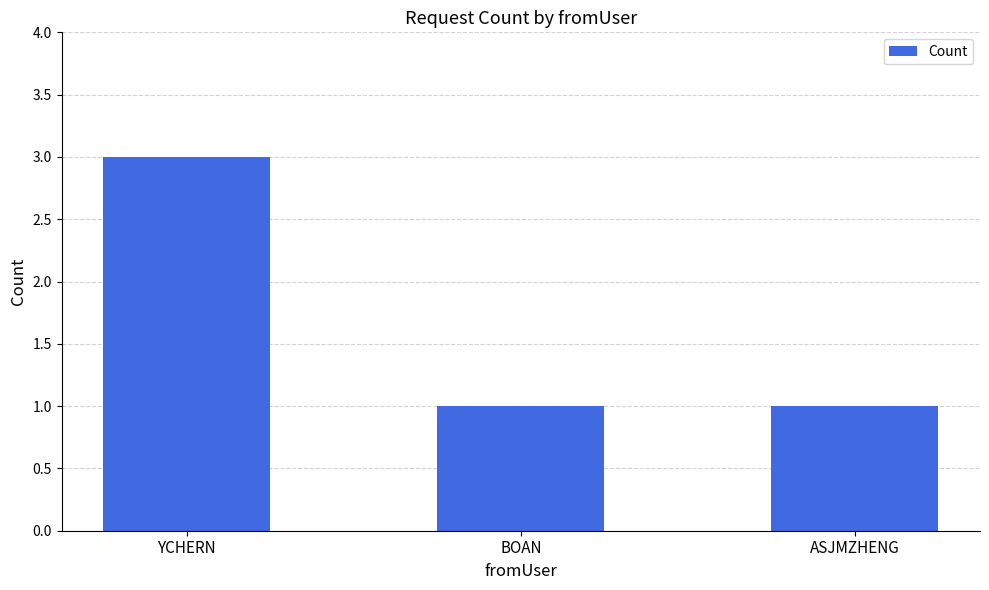

What is the label of the 3rd bar from the left?

ASJMZHENG